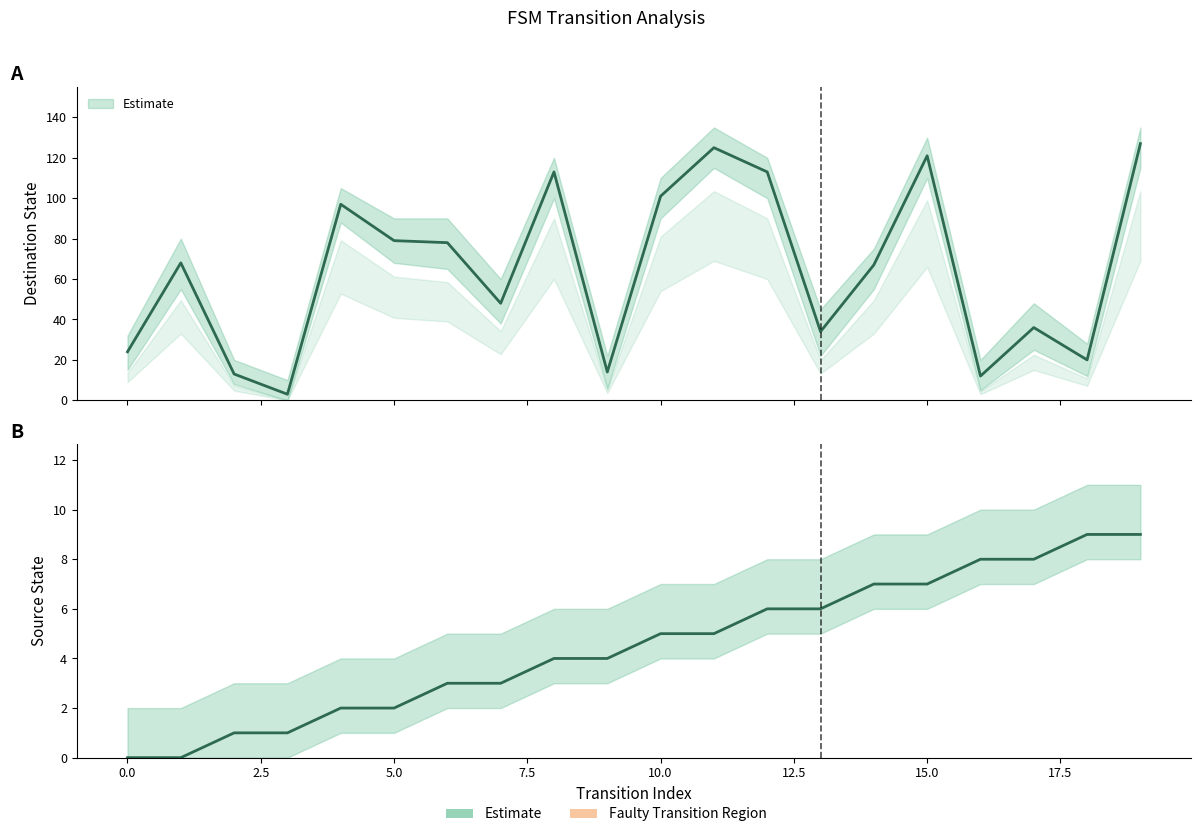

True or false: destination_state and source_state cross at least once.

False